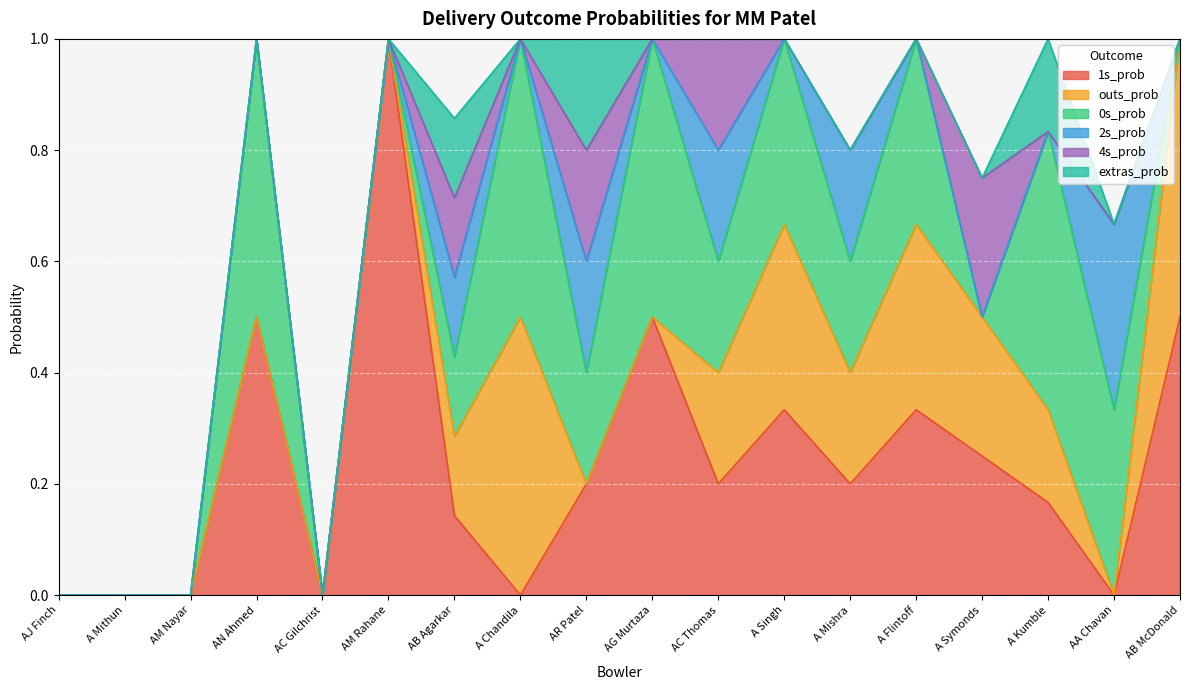

At AJ Finch, list the series in order from smallest to largest.

1s_prob, outs_prob, 0s_prob, 2s_prob, 4s_prob, extras_prob